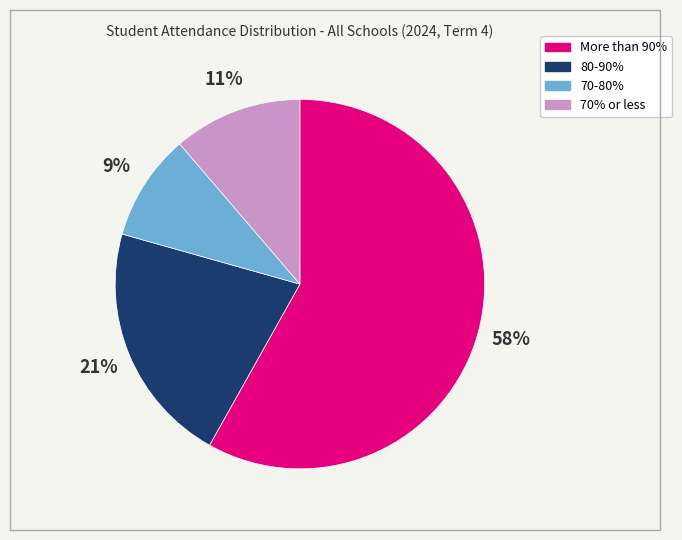

To the nearest percent, what is the difference between the largest and smallest slice percentages?

49%